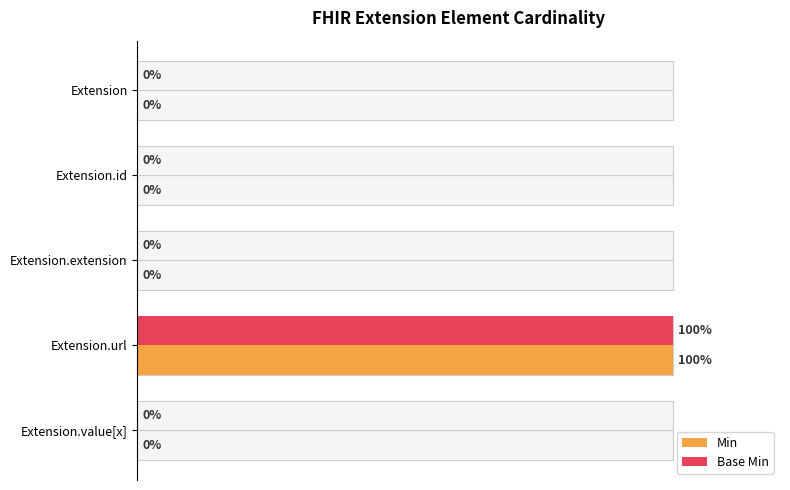

Rank the series by their maximum value, from lowest to highest.

Min, Base Min